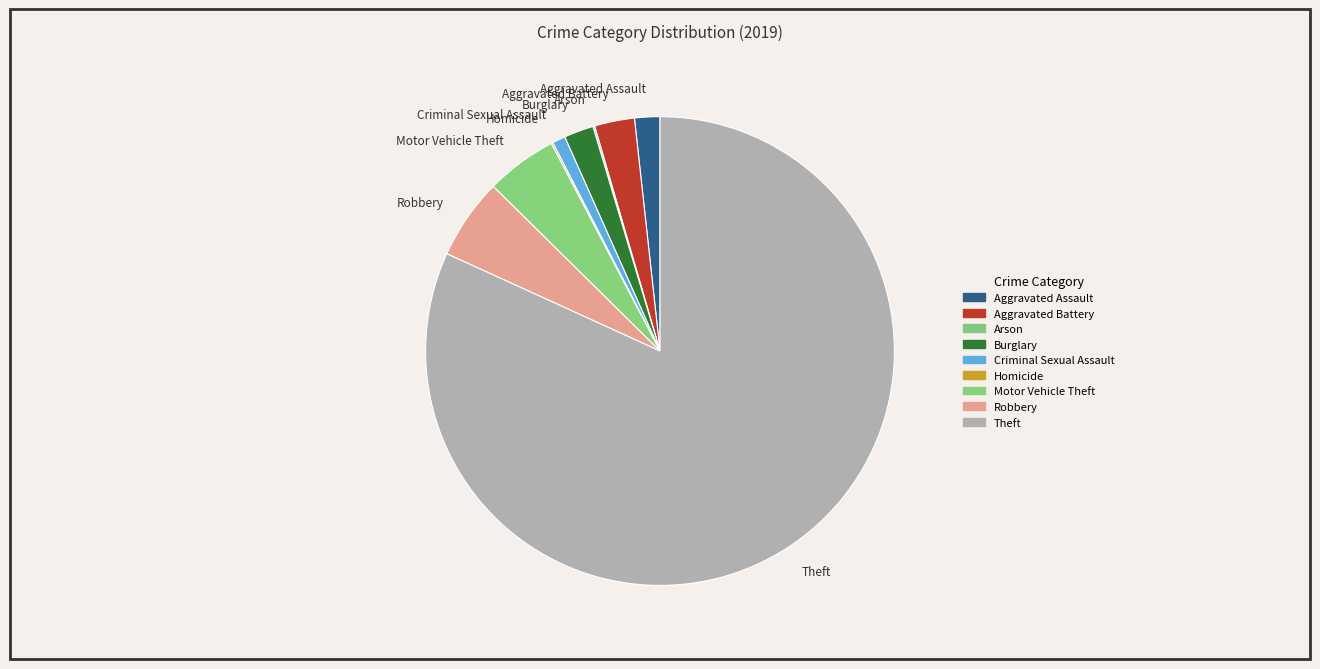

Approximately how many times larger is the value at Motor Vehicle Theft compared to Aggravated Battery?

1.8